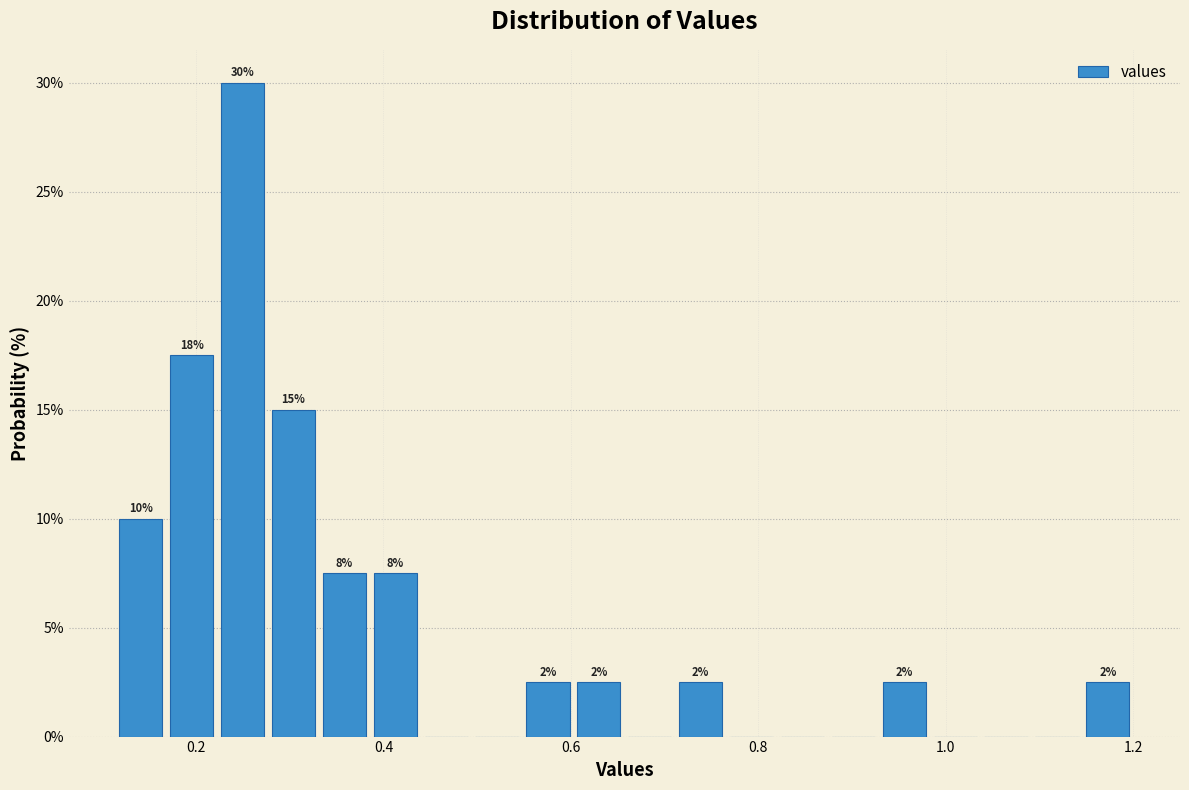

Read against the x-axis, roughly where is the centre of the tallest bar?

0.24